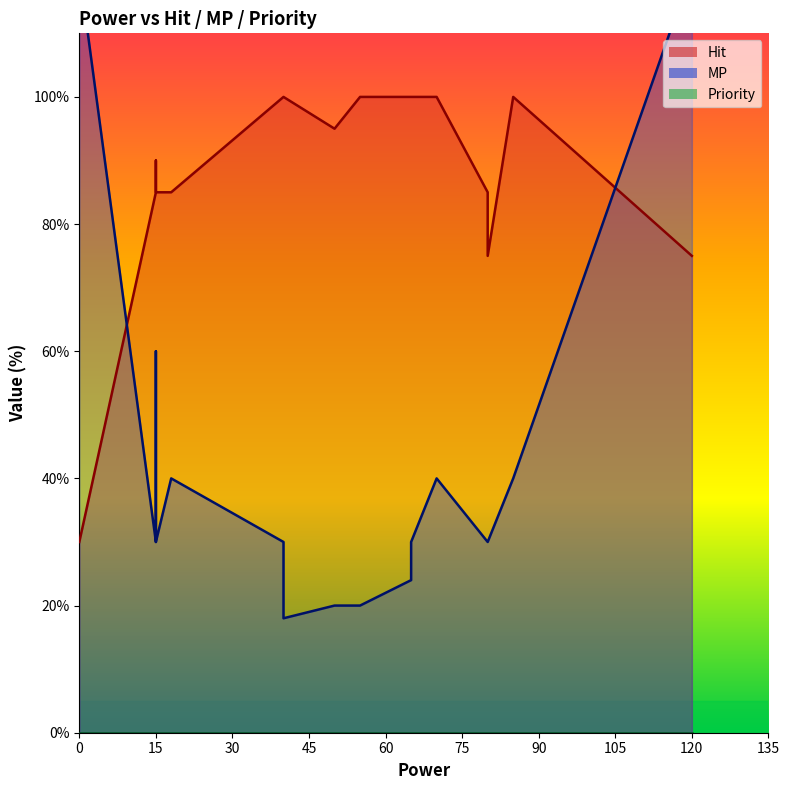

What is the maximum value for MP?

120